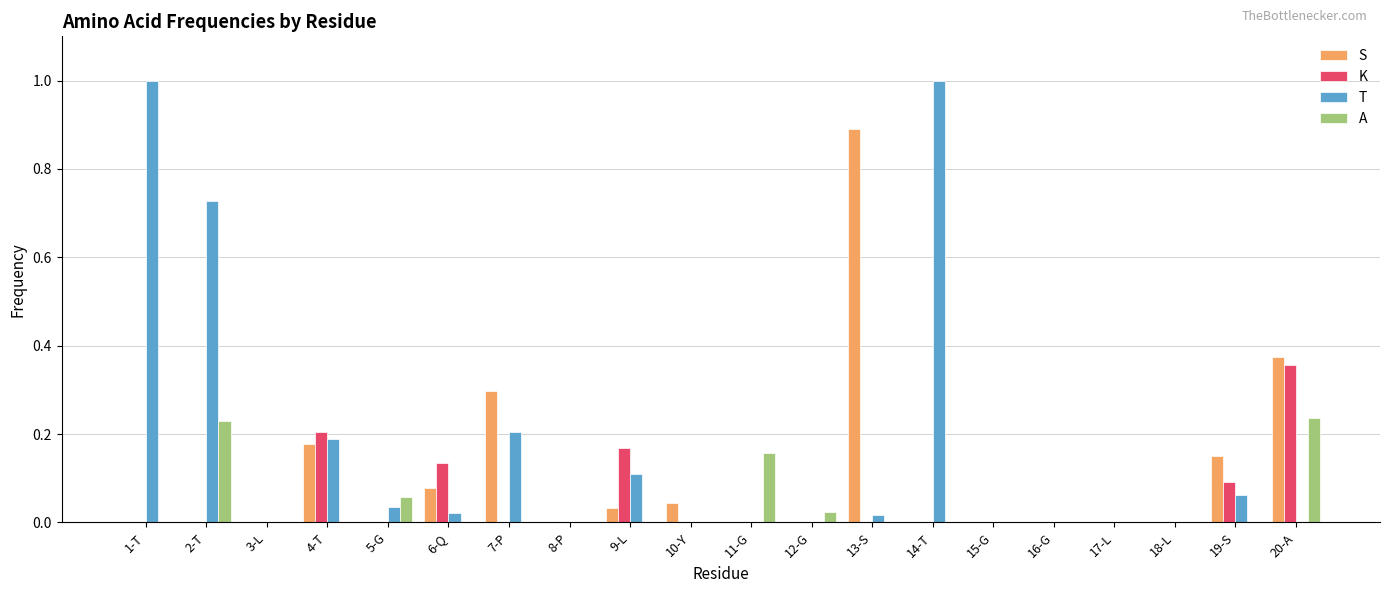

Between 6-Q and 15-G, which series saw the biggest shift?

K